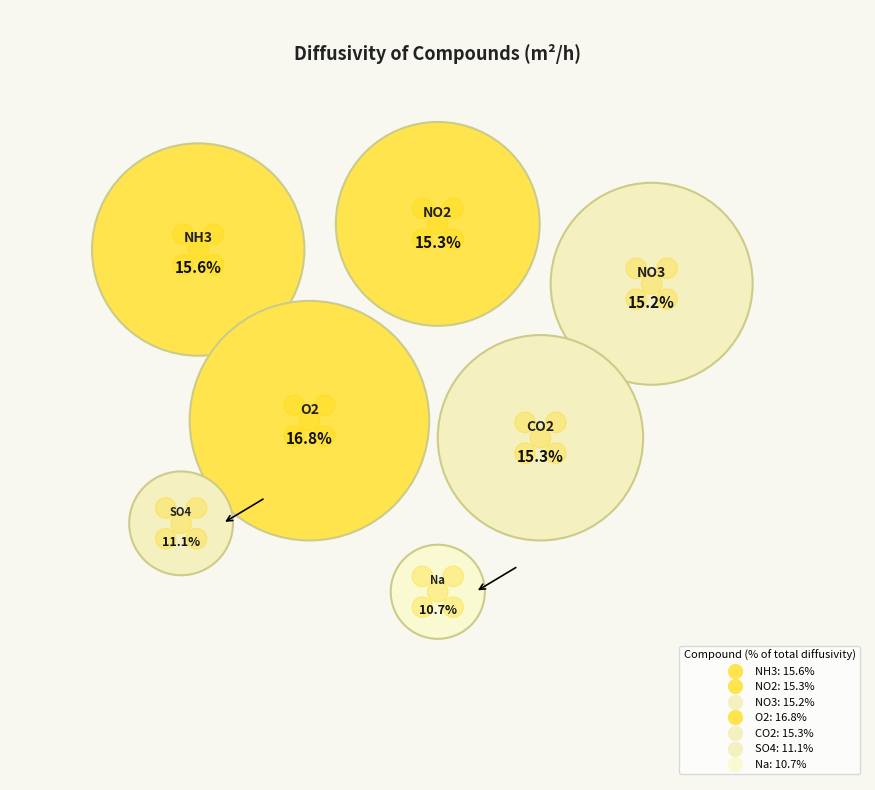

To the nearest percent, what is the combined percentage of Na and NO3?

26%